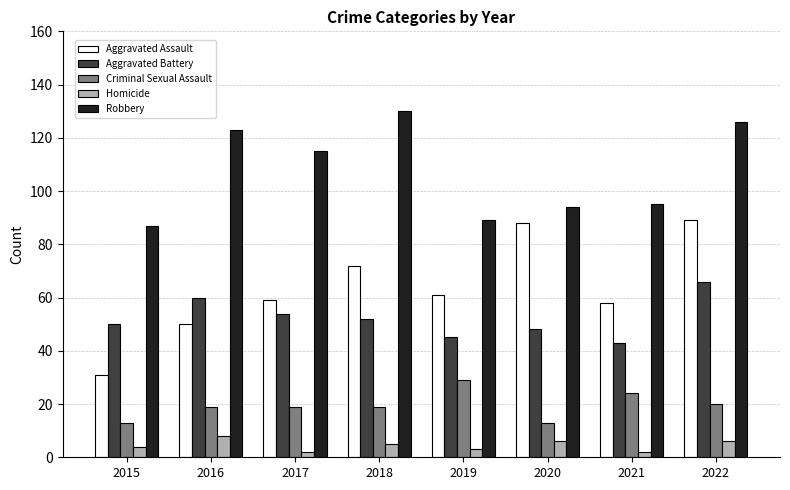

What is the difference between the second highest and second lowest values in the Aggravated Battery series?

15